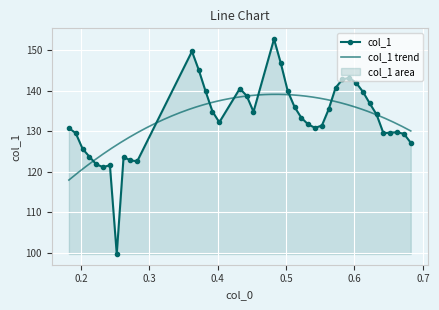

True or false: col_1 has more than 0 interior local peaks.

True